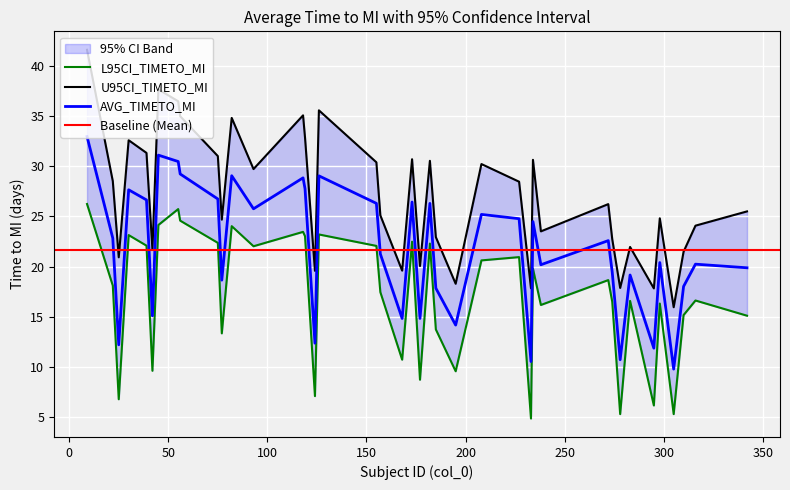

What is the difference between the maximum and minimum values in the AVG_TIMETO_MI series?

23.2